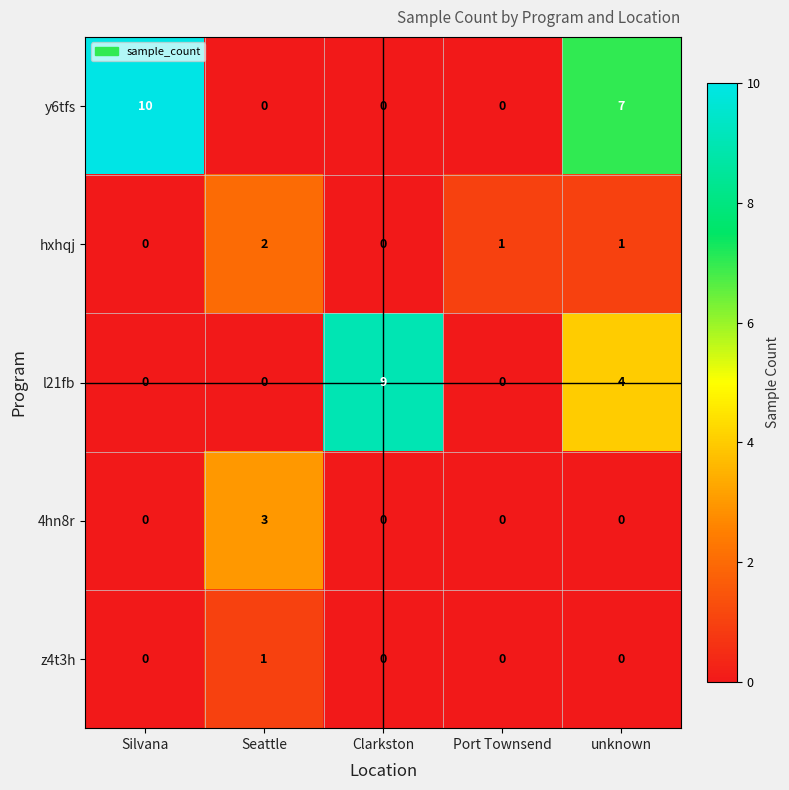

What is the total value across all series at Port Townsend?

1